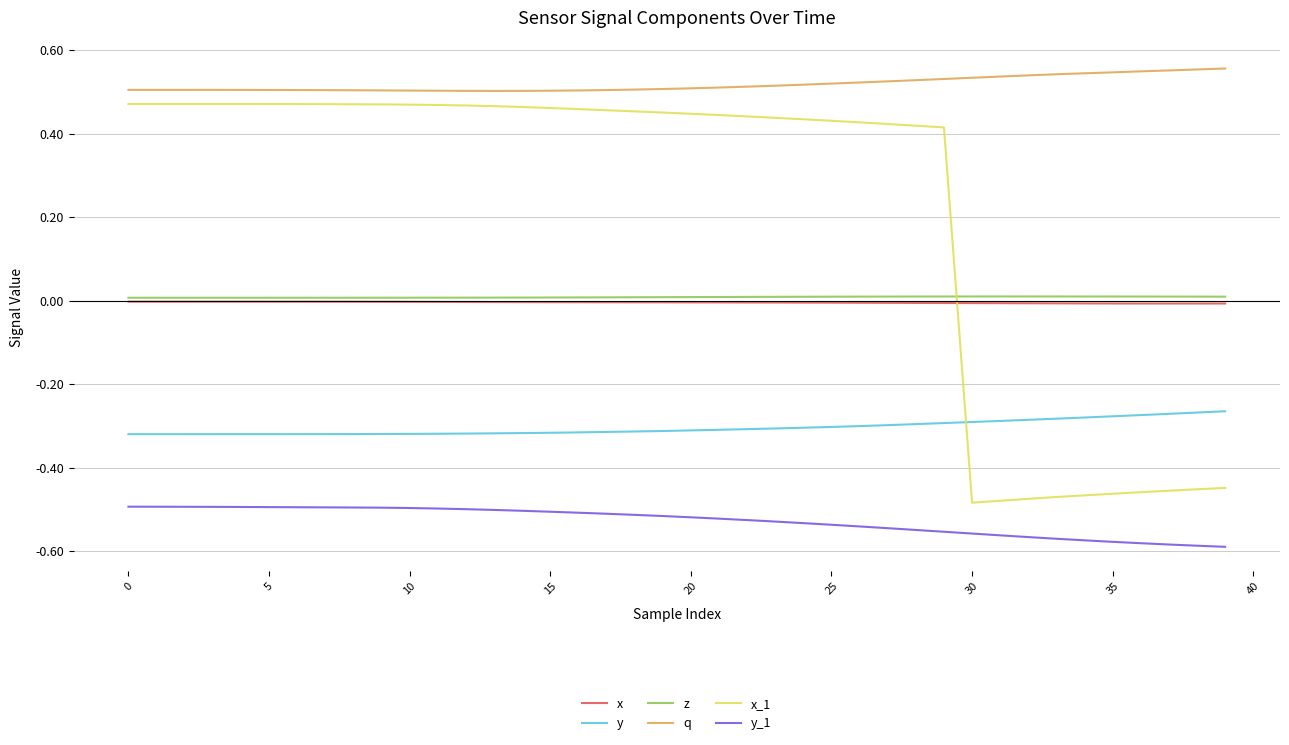

How many lines are shown in the chart?

6